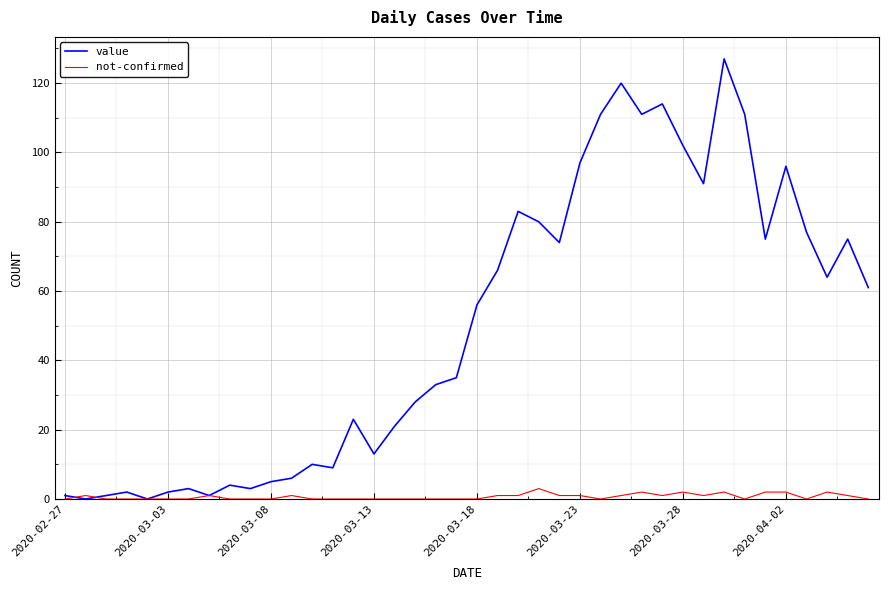

What is the maximum value for not-confirmed?

3